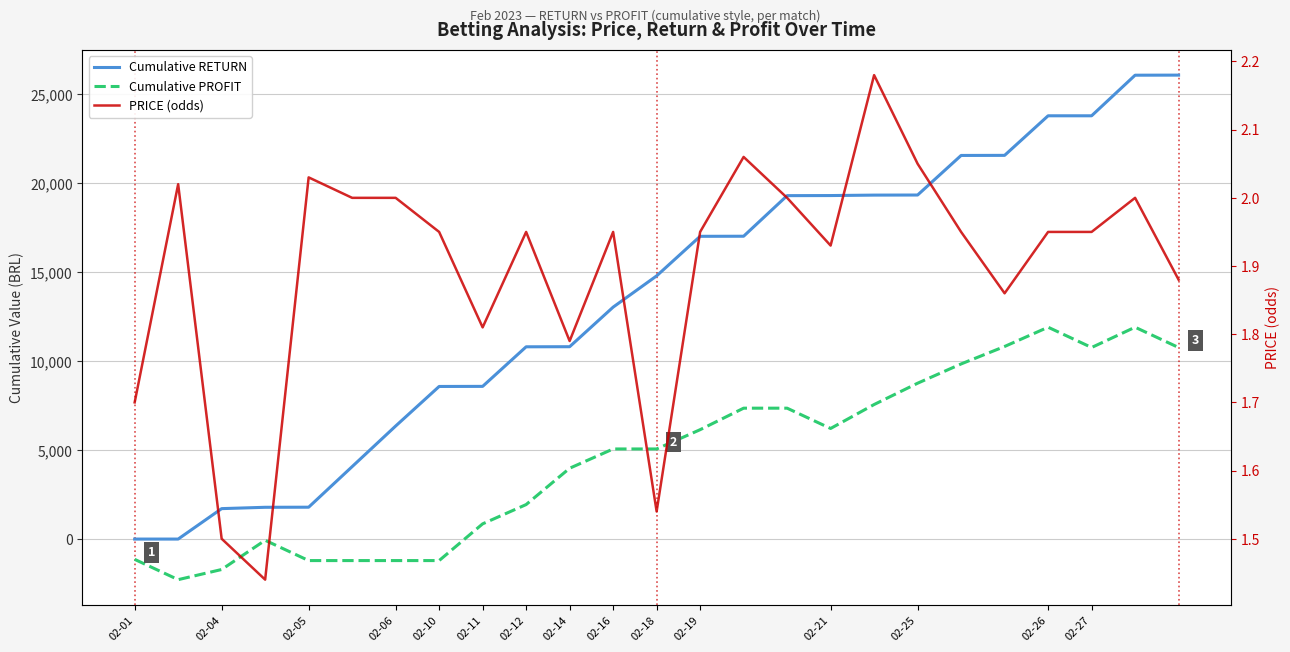

True or false: Cumulative RETURN has a value of 10967.2 at 15.

False